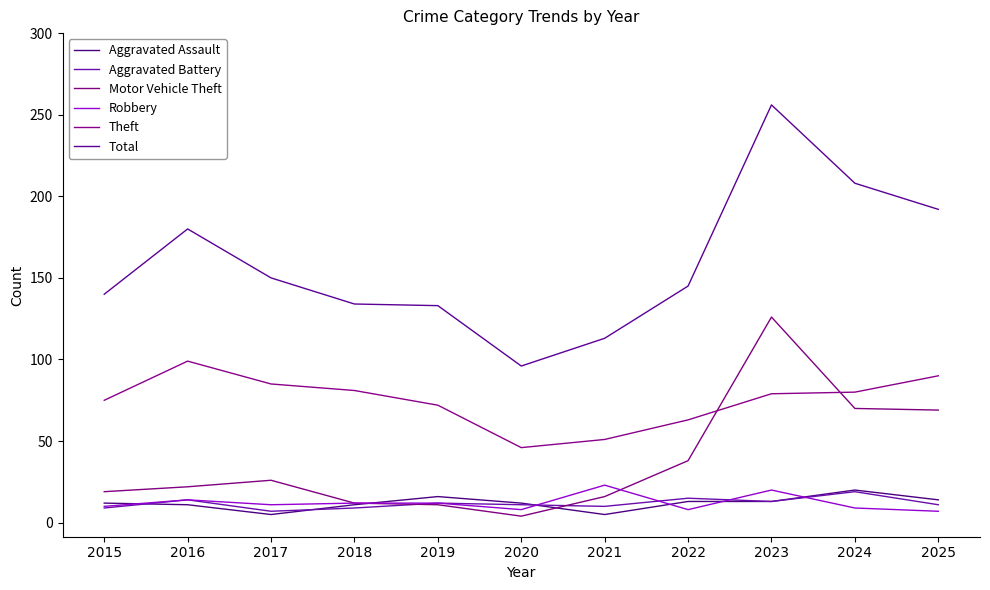

What is the difference between the maximum and minimum values in the Aggravated Battery series?

12